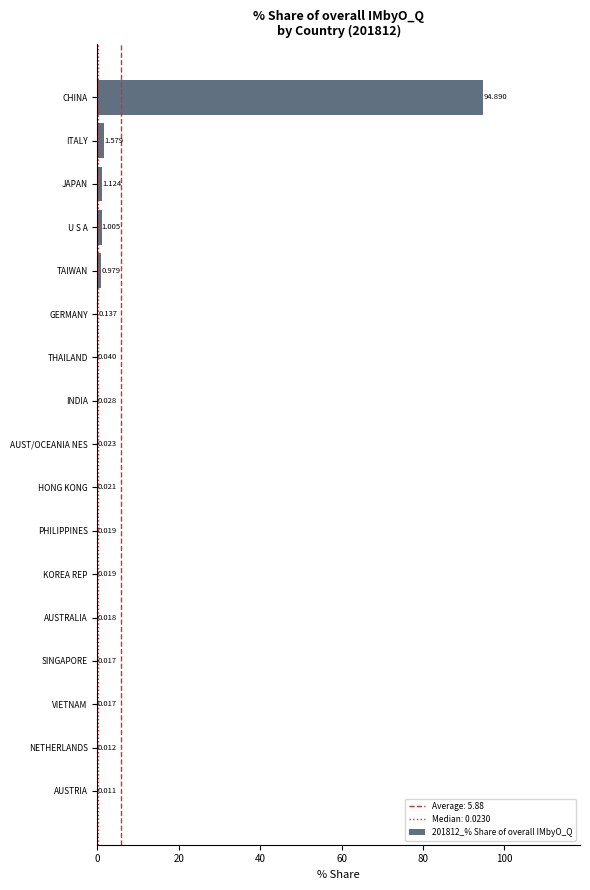

Which label corresponds to the largest value in the chart?

CHINA